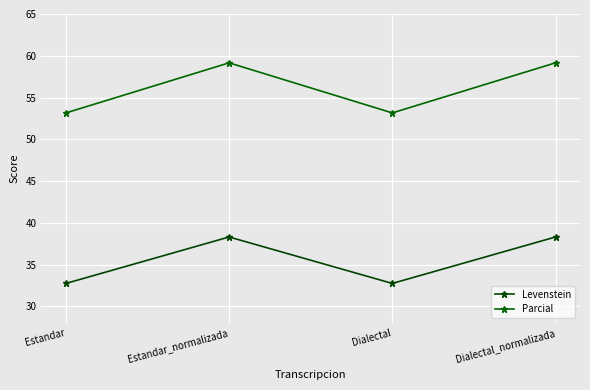

True or false: Parcial has more than 0 interior local peaks.

True